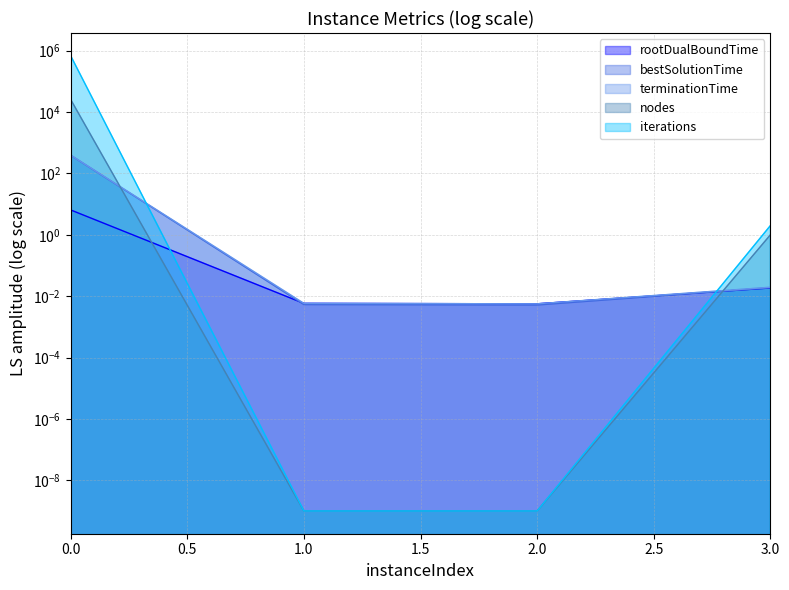

What is the difference between the maximum and minimum values in the bestSolutionTime series?

390.2